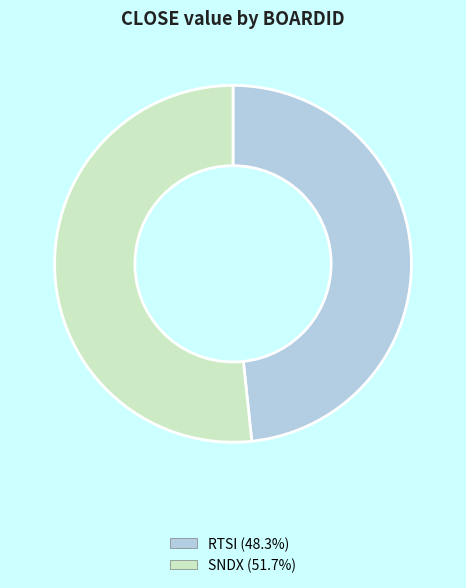

Rank the categories by value from lowest to highest.

RTSI, SNDX